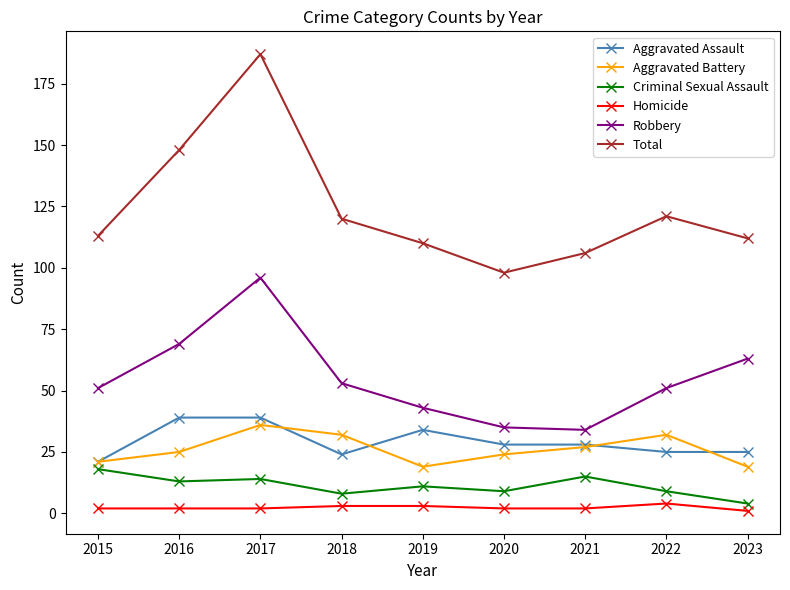

True or false: Robbery and Total intersect in this chart.

False